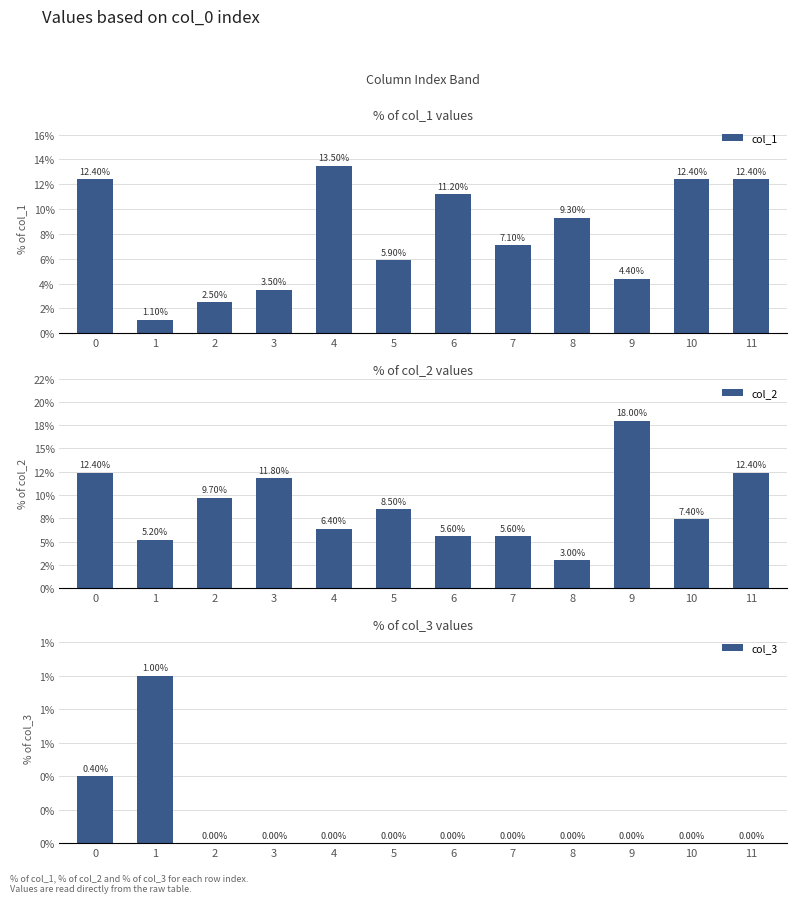

What is the maximum value shown in the chart?

18.0